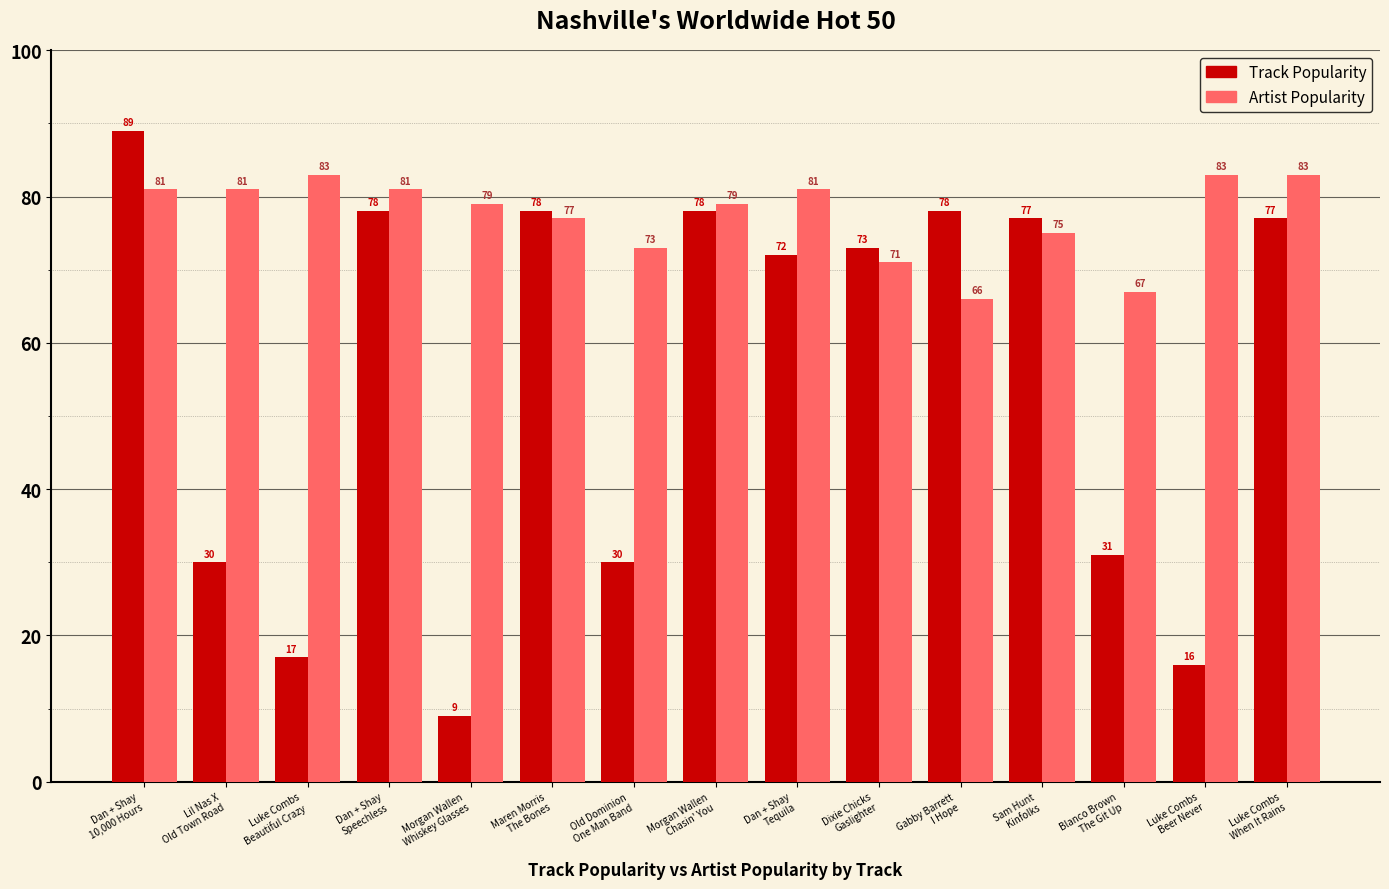

Reading left to right, extract all data points from this chart.

Track Popularity: 89	30	17	78	9	78	30	78	72	73	78	77	31	16	77
Artist Popularity: 81	81	83	81	79	77	73	79	81	71	66	75	67	83	83